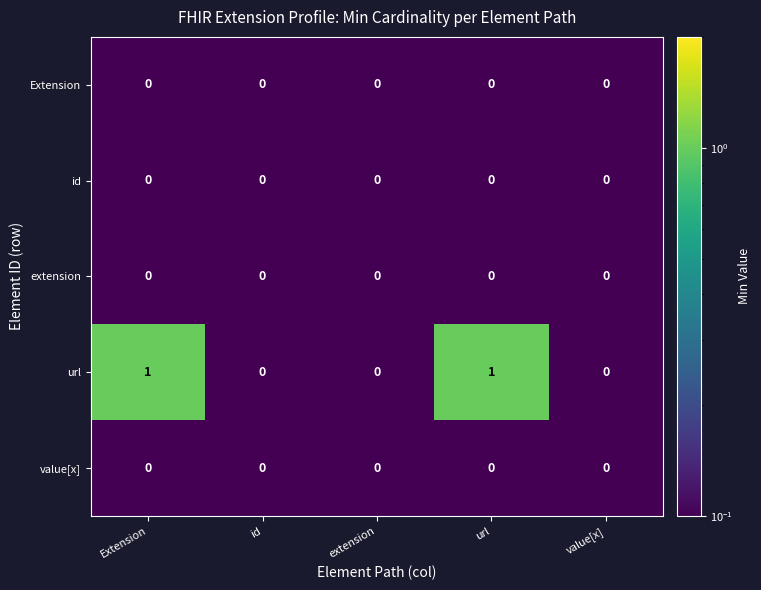

Is it true that id equals 0 at id?

True